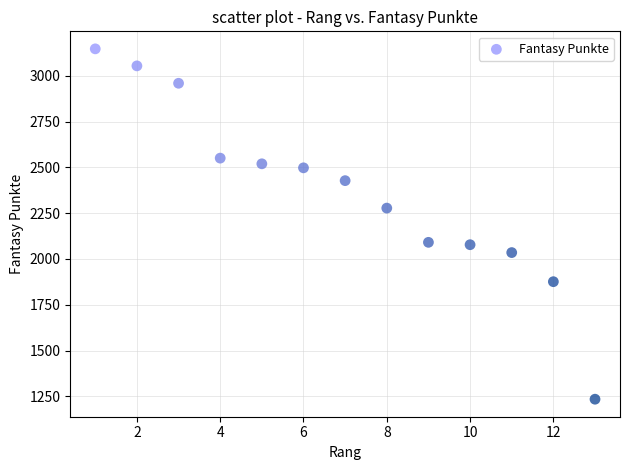

What is the range of Y values (max minus min)?

1914